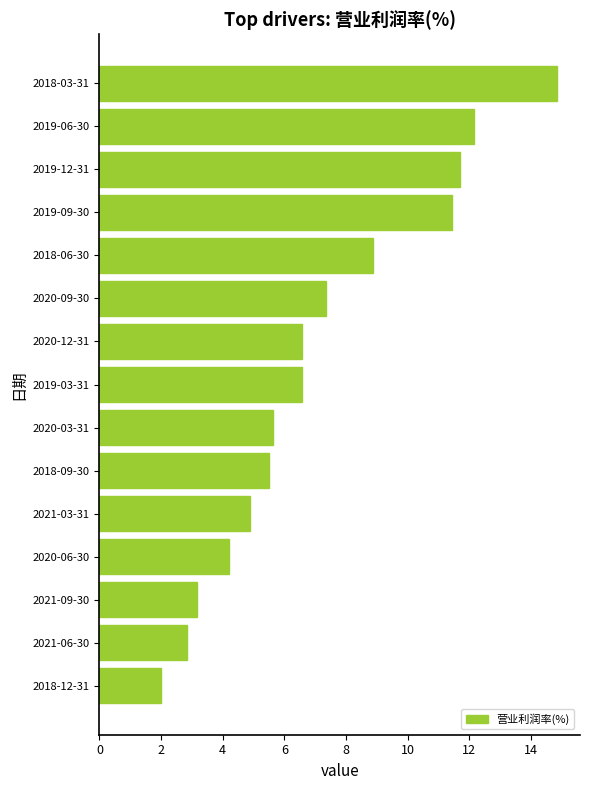

What value does the data have at 2020-12-31?

6.6